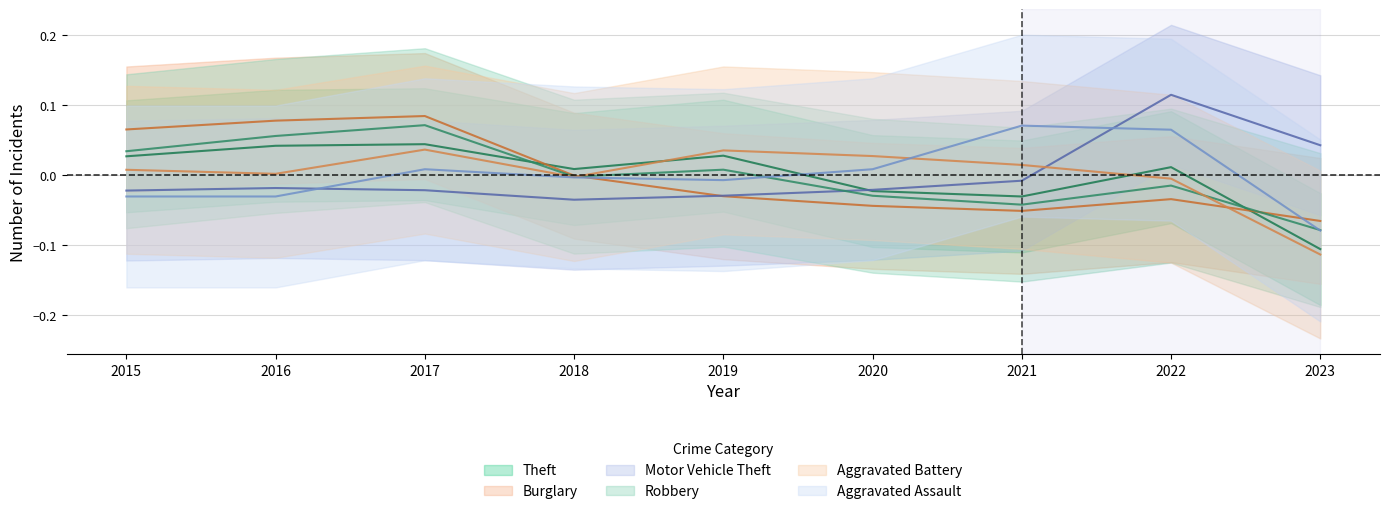

List the labels in order of Motor Vehicle Theft value, largest first.

2022, 2023, 2021, 2016, 2020, 2017, 2015, 2019, 2018